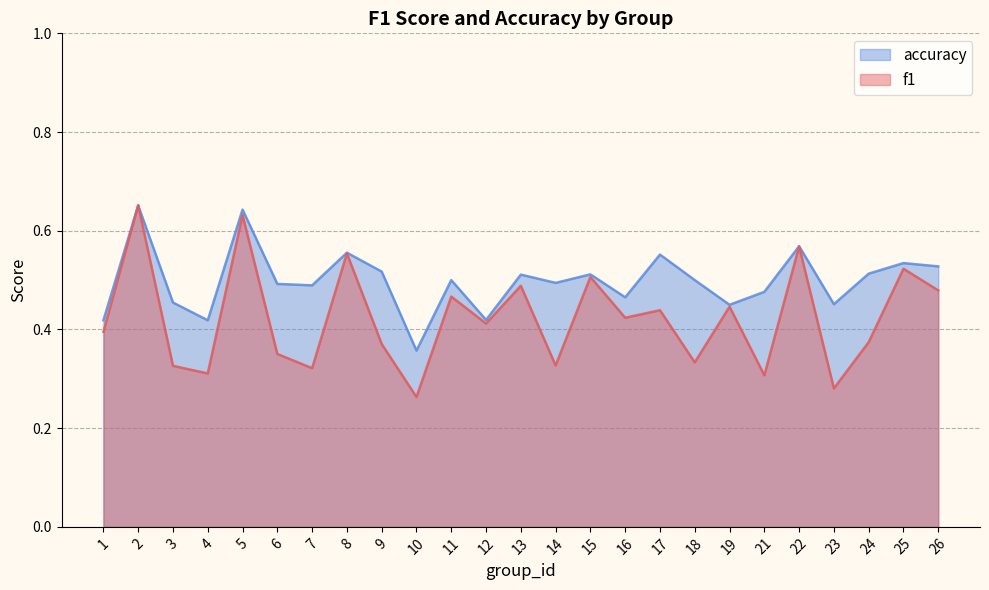

What is the total value across all series at 7?

0.8